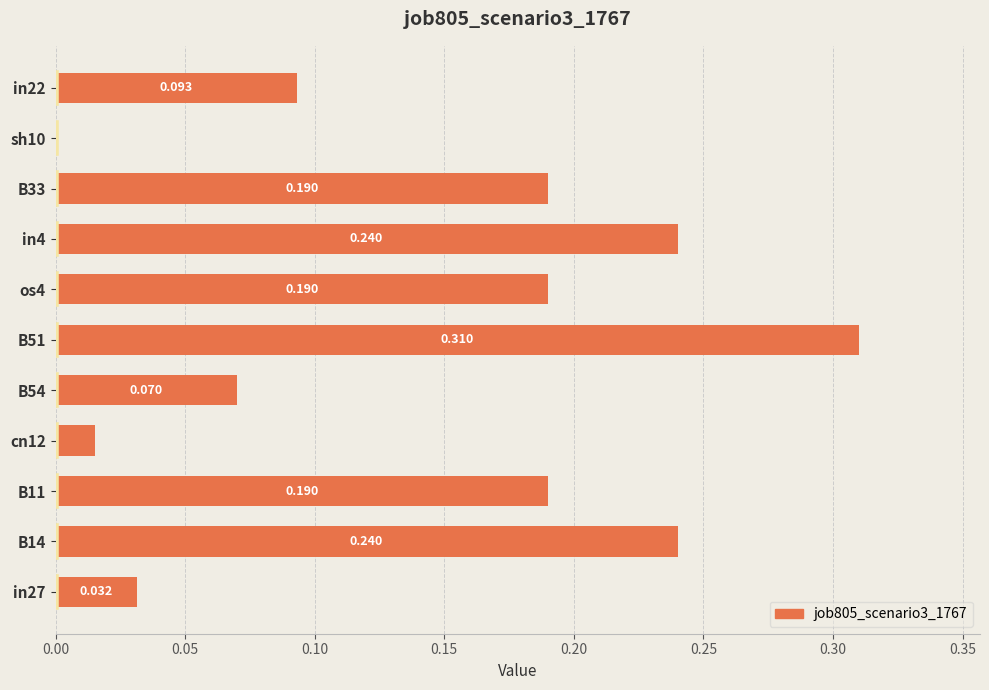

How many data points are above 0?

10